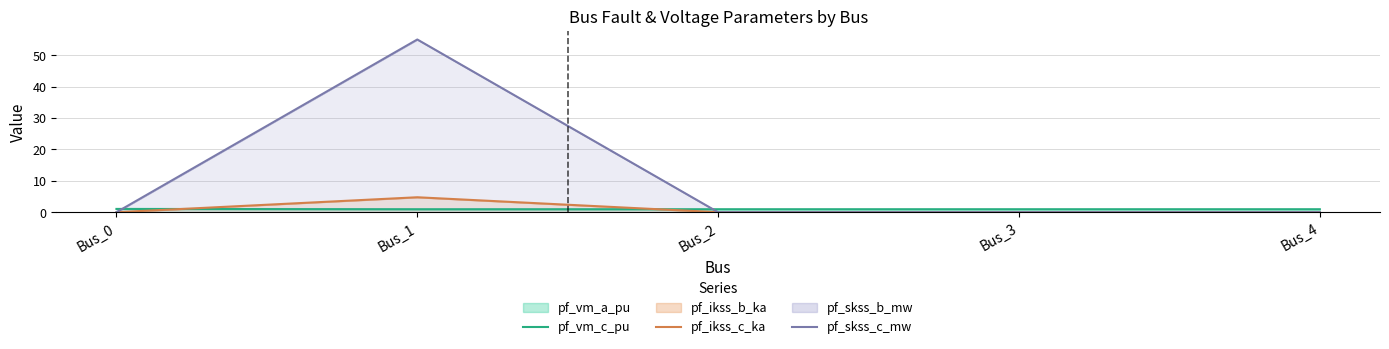

Read the pf_vm_c_pu value at Bus_0.

1.0